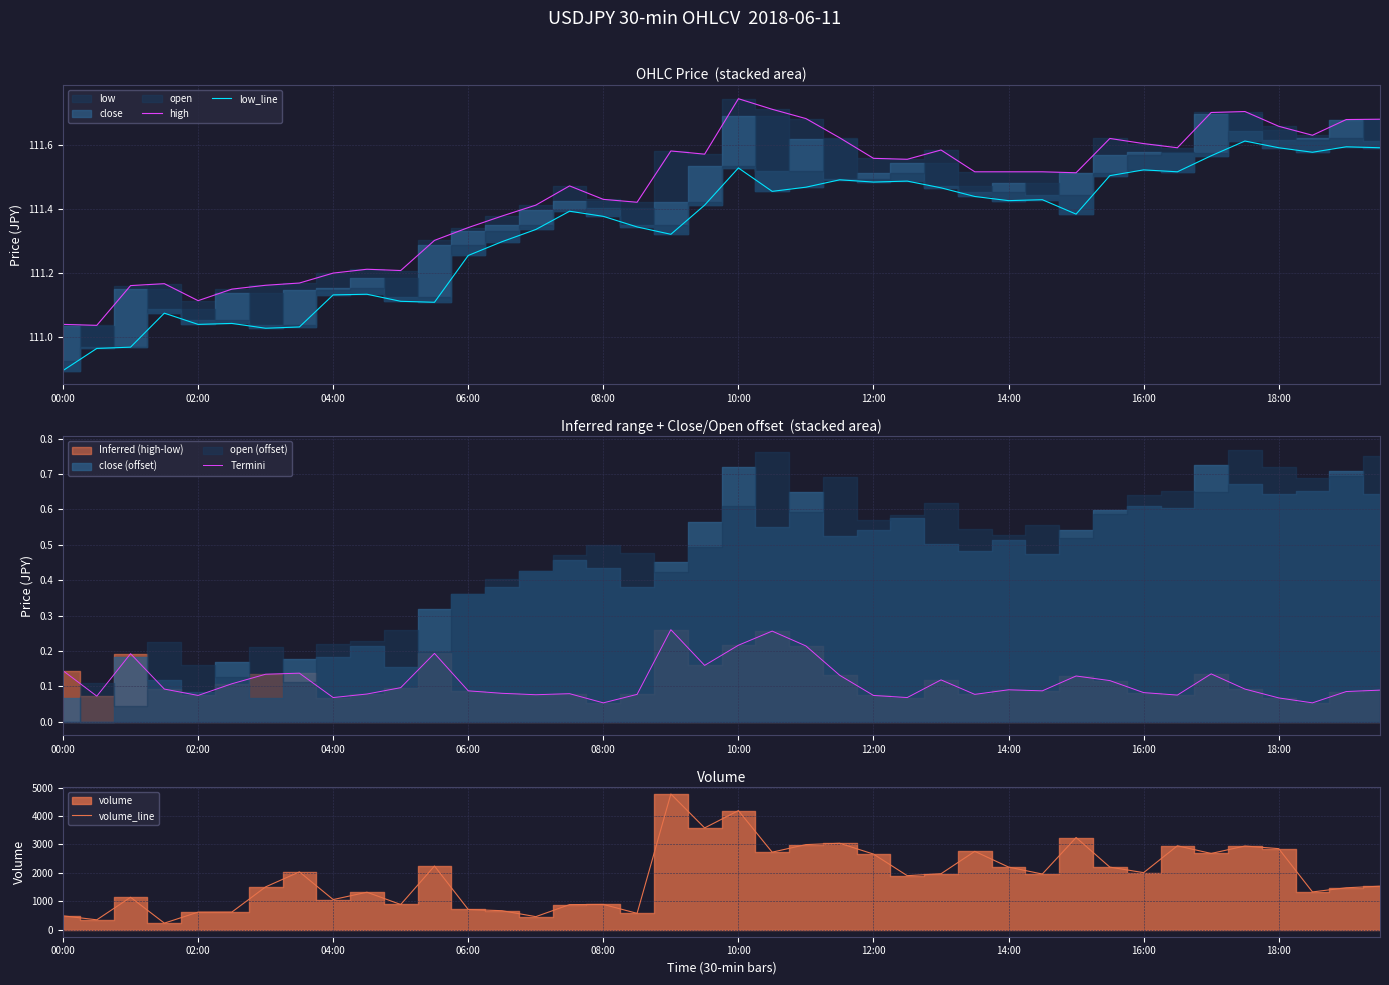

What is the minimum value for low_line?

110.9